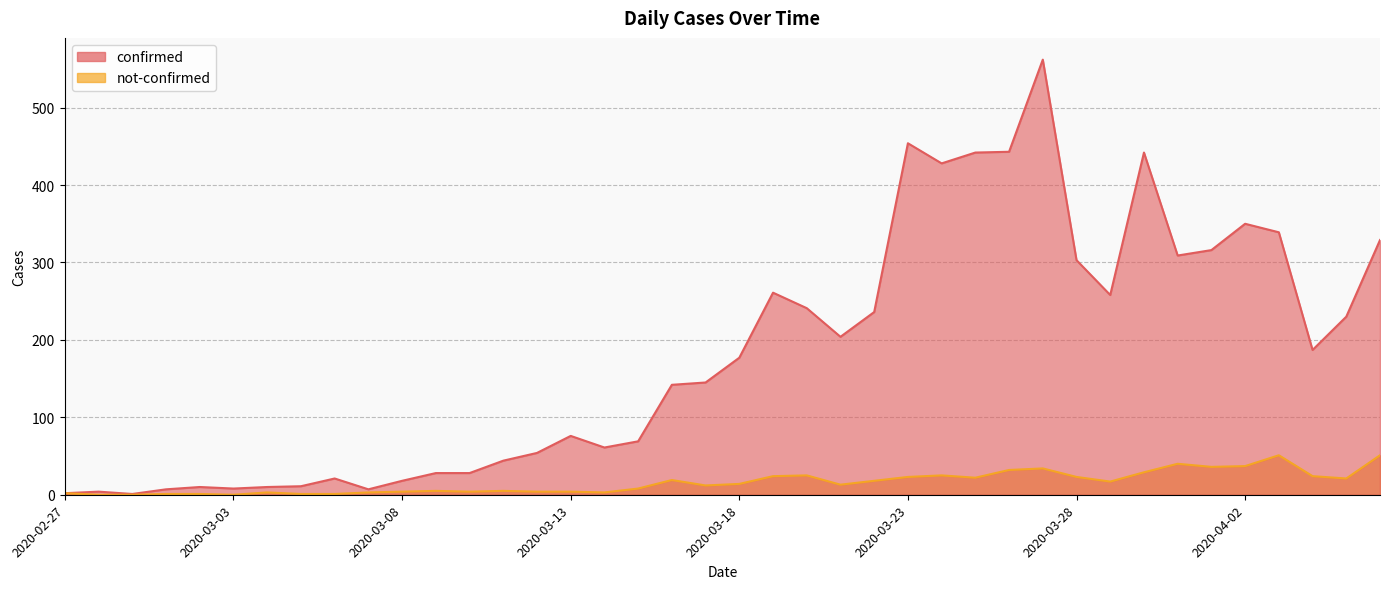

What is the value of the not-confirmed point at the 4th from the left?

1